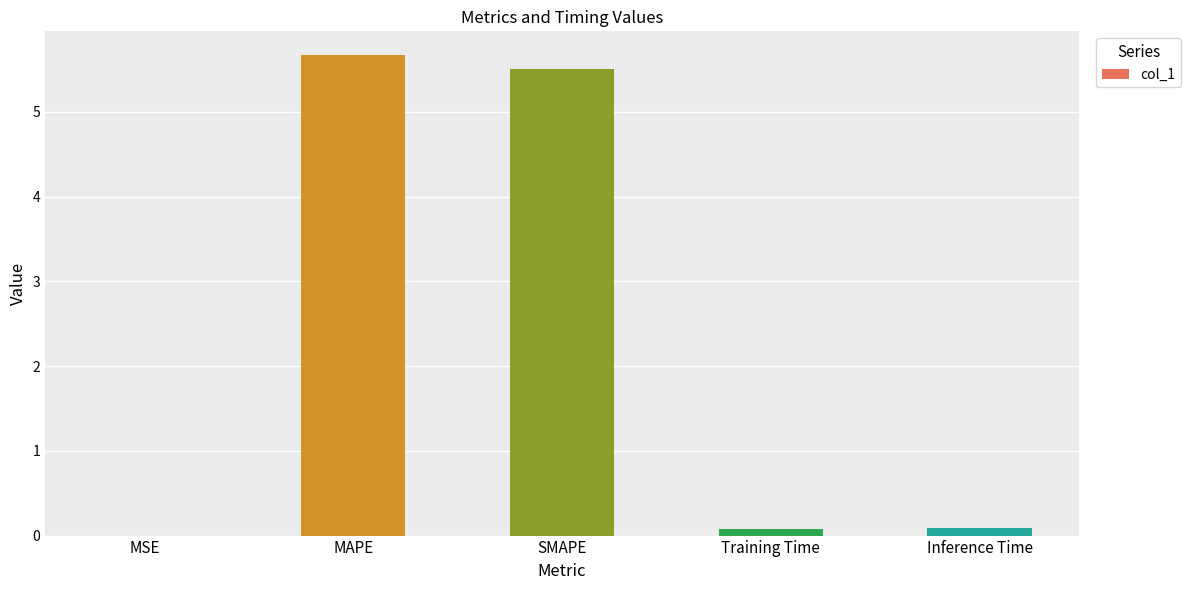

The value at MAPE is 2.8. True or false?

False